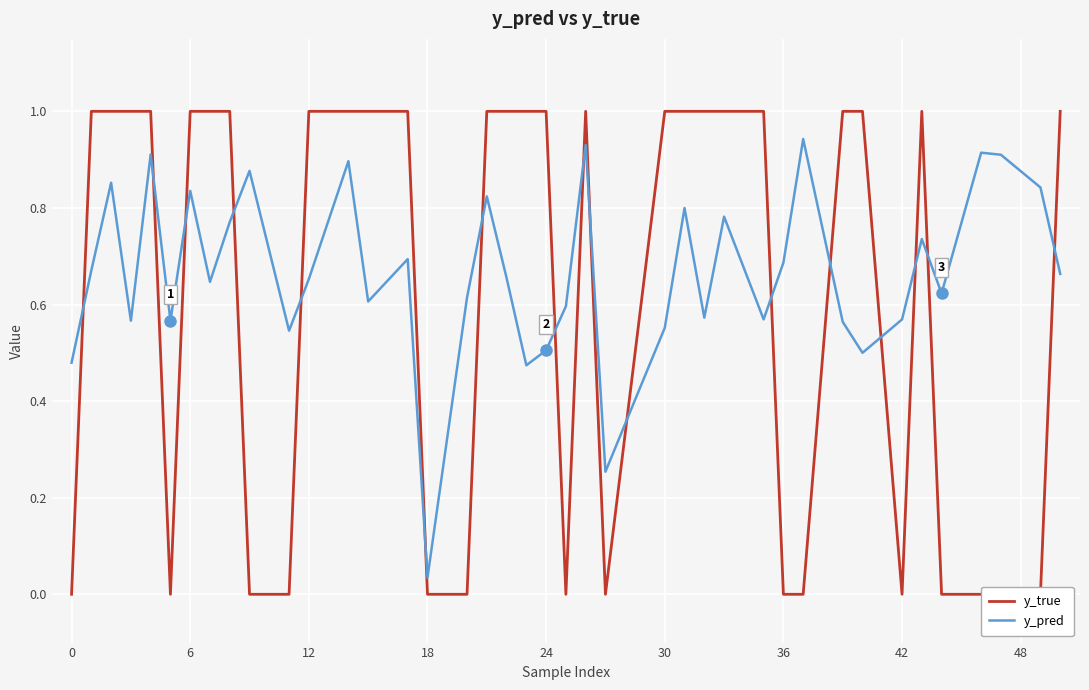

The value of y_pred at 24 is 0.5. True or false?

True